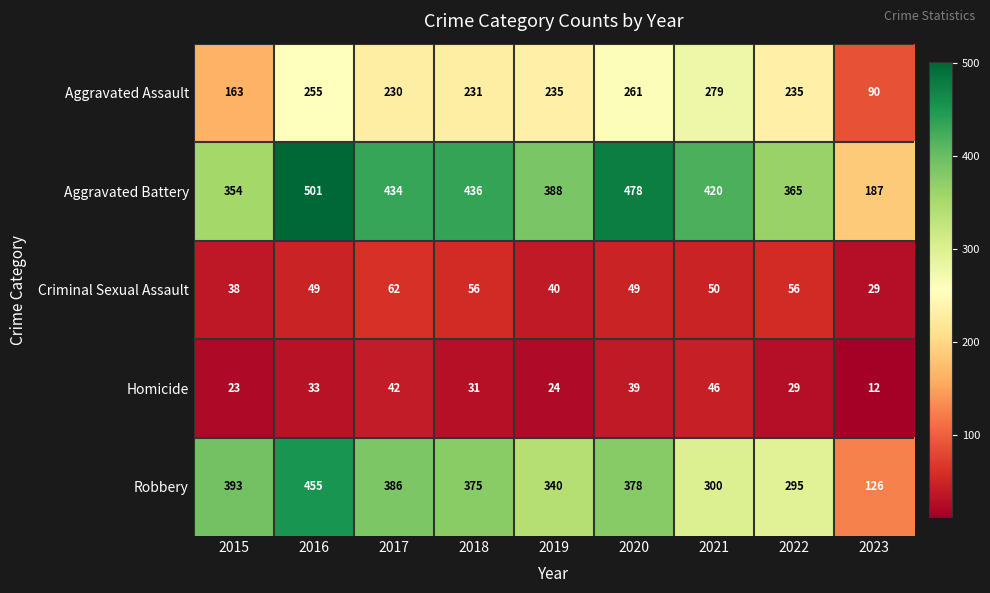

Rank the series at 2022 from lowest to highest value.

Homicide, Criminal Sexual Assault, Aggravated Assault, Robbery, Aggravated Battery